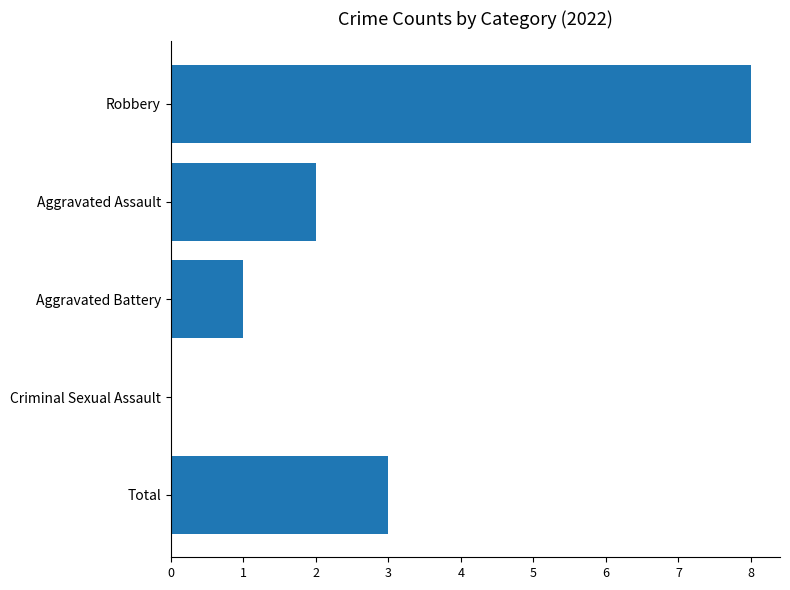

The chart shows a value of 3 at Total. True or false?

True